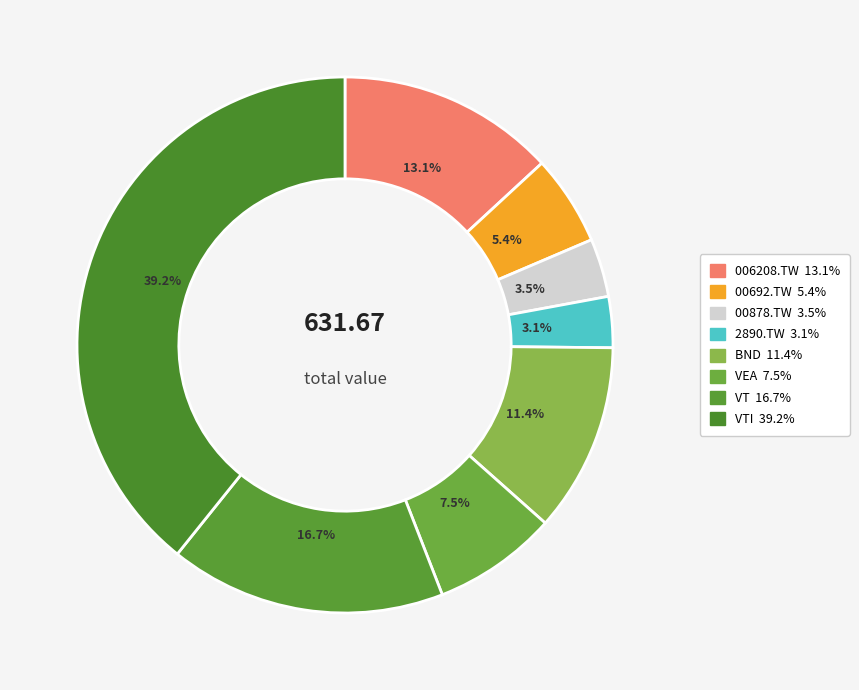

Which category has the smallest portion of the pie?

2890.TW